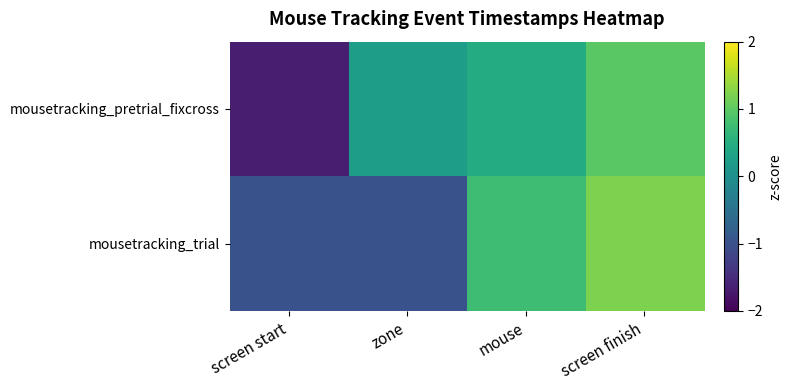

How many distinct data groups are displayed?

2